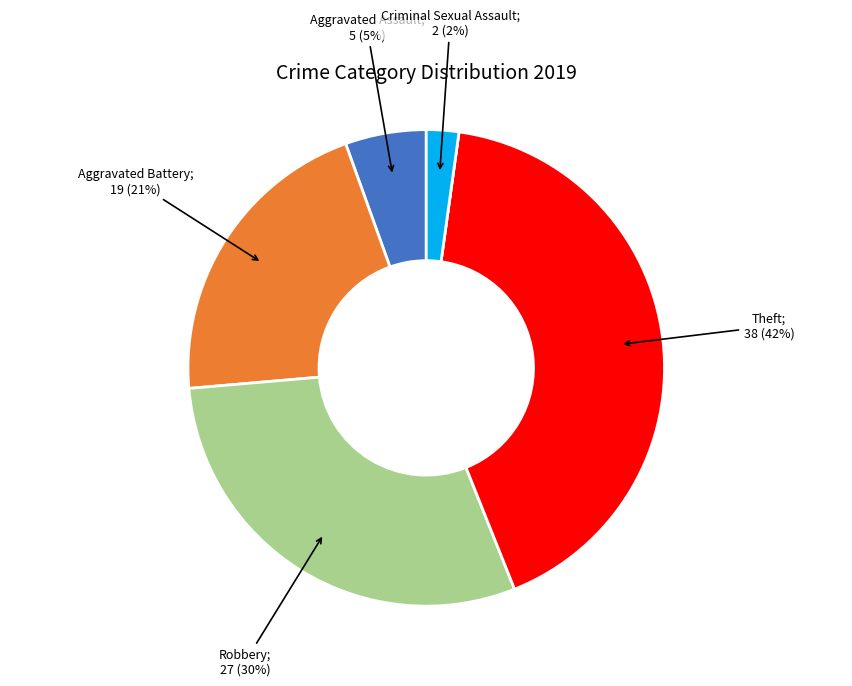

To the nearest percent, what is the difference between the largest and smallest slice percentages?

42%